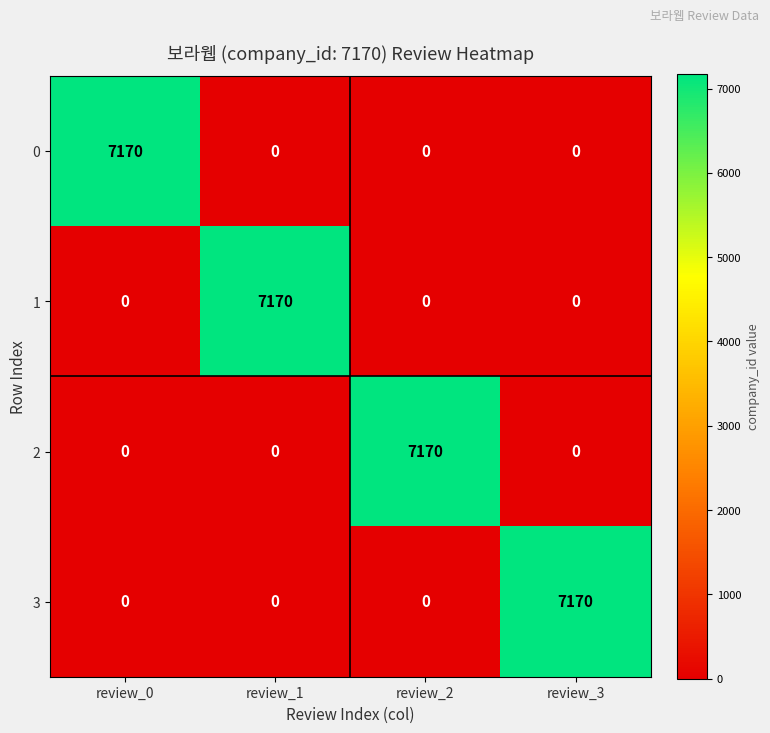

Count the 0 values in the range 0 to 7170.

4